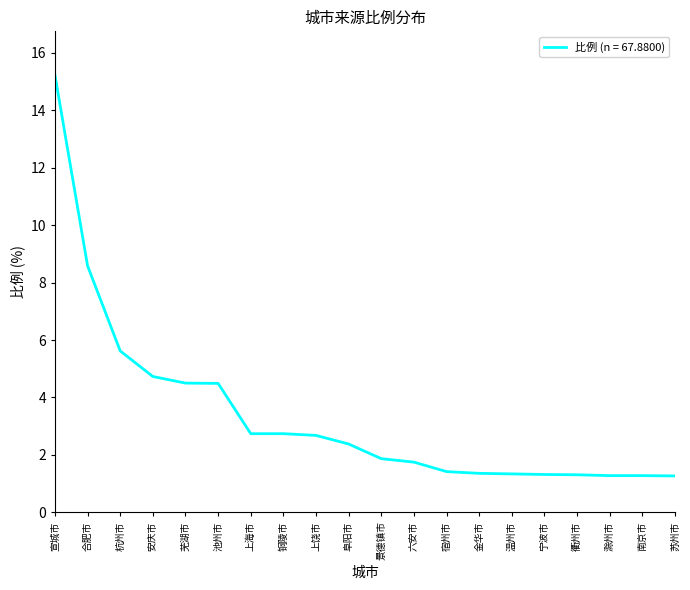

Count the number of values greater than 2.

10